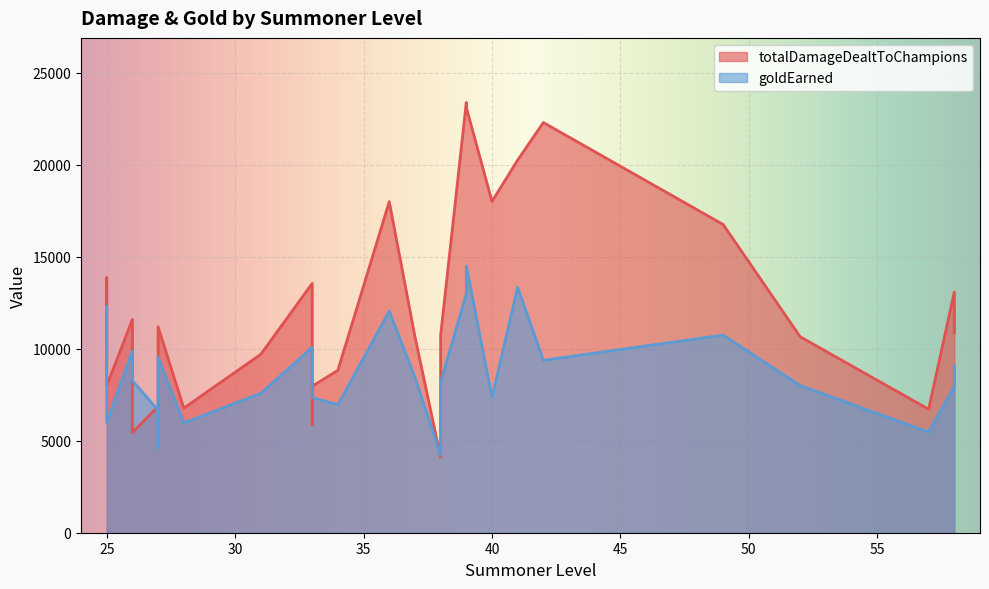

How many interior local peaks does the goldEarned series have?

10